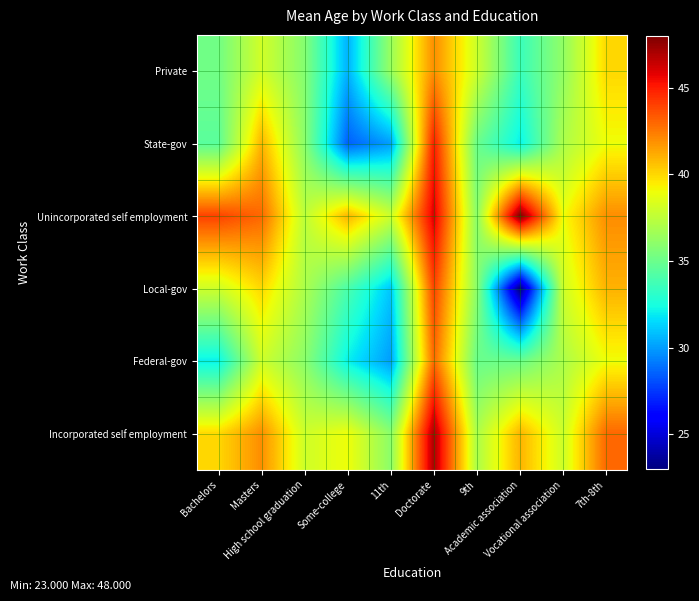

Reading left to right, extract all data points from this chart.

Private: Bachelors=35.2	Masters=38.1	High school graduation=35.8	Some-college=30.5	11th=36.4	Doctorate=42.0	9th=38.0	Academic association=33.5	Vocational association=36.2	7th-8th=40.0
State-gov: Bachelors=34.5	Masters=41.0	High school graduation=36.0	Some-college=28.5	11th=30.0	Doctorate=45.0	9th=35.0	Academic association=32.0	Vocational association=37.0	7th-8th=39.0
Unincorporated self employment: Bachelors=44.0	Masters=43.0	High school graduation=37.5	Some-college=41.0	11th=38.0	Doctorate=46.0	9th=36.0	Academic association=48.0	Vocational association=39.0	7th-8th=42.0
Local-gov: Bachelors=38.0	Masters=40.0	High school graduation=37.0	Some-college=34.0	11th=31.0	Doctorate=44.0	9th=36.0	Academic association=23.0	Vocational association=38.0	7th-8th=41.0
Federal-gov: Bachelors=32.0	Masters=38.0	High school graduation=36.0	Some-college=32.0	11th=30.0	Doctorate=43.0	9th=35.0	Academic association=35.0	Vocational association=37.0	7th-8th=39.0
Incorporated self employment: Bachelors=40.0	Masters=42.0	High school graduation=38.0	Some-college=39.0	11th=36.0	Doctorate=47.0	9th=37.0	Academic association=41.0	Vocational association=38.0	7th-8th=43.0